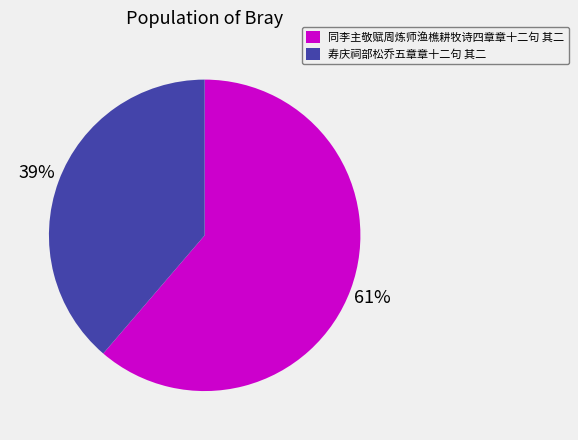

Between 寿庆祠部松乔五章章十二句 其二 and 同李主敬赋周炼师渔樵耕牧诗四章章十二句 其二, which is larger?

同李主敬赋周炼师渔樵耕牧诗四章章十二句 其二